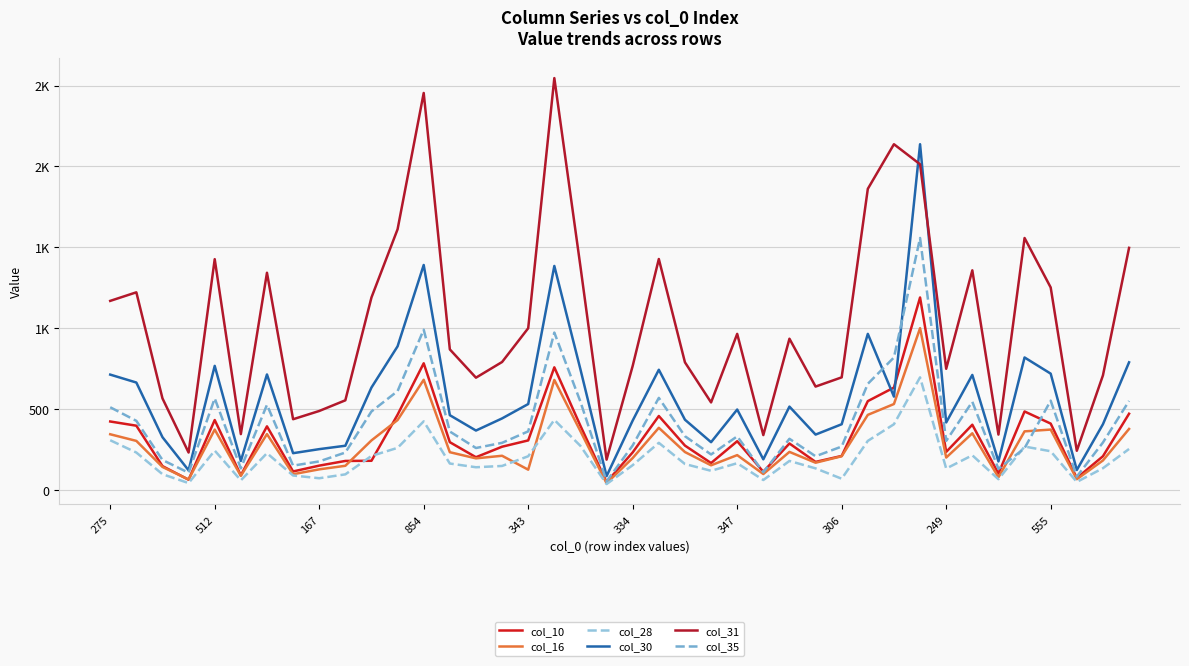

How many interior local peaks does the col_35 series have?

10